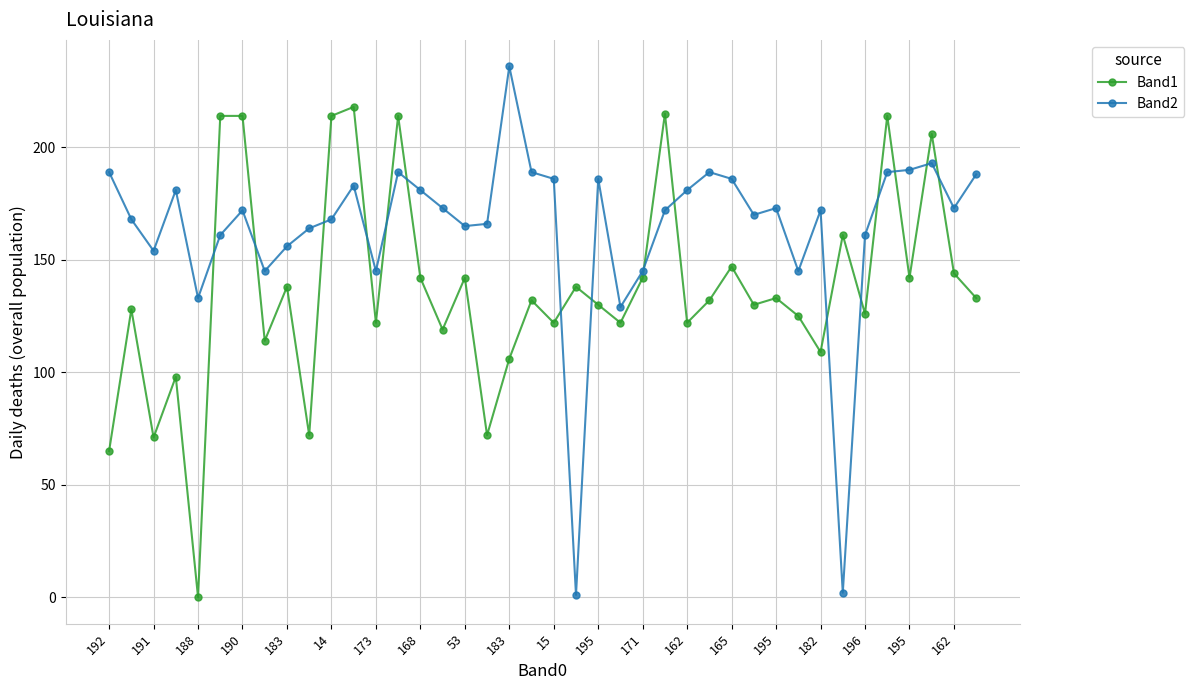

What is the sum of all Band1 values?

5488